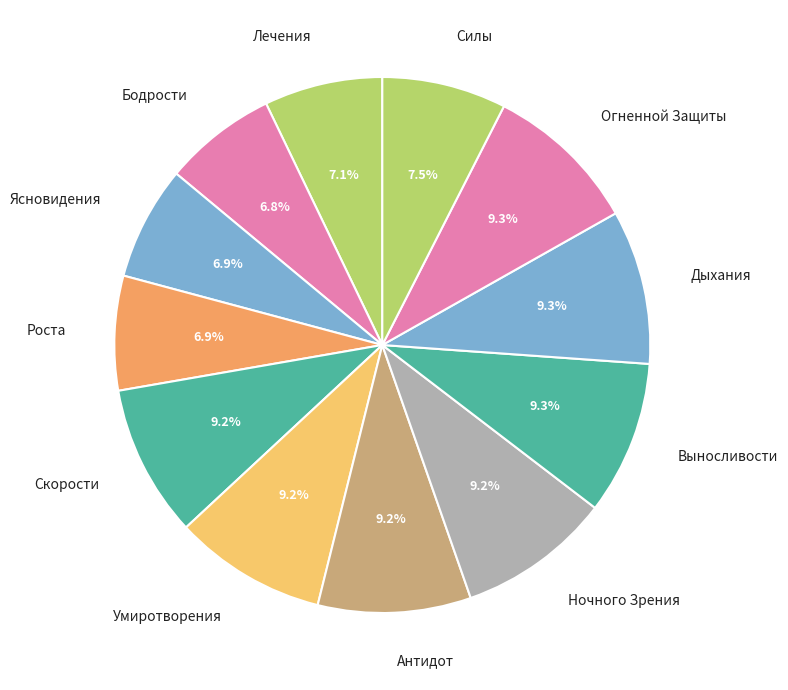

To the nearest percent, what percentage of the pie is Выносливости?

9%